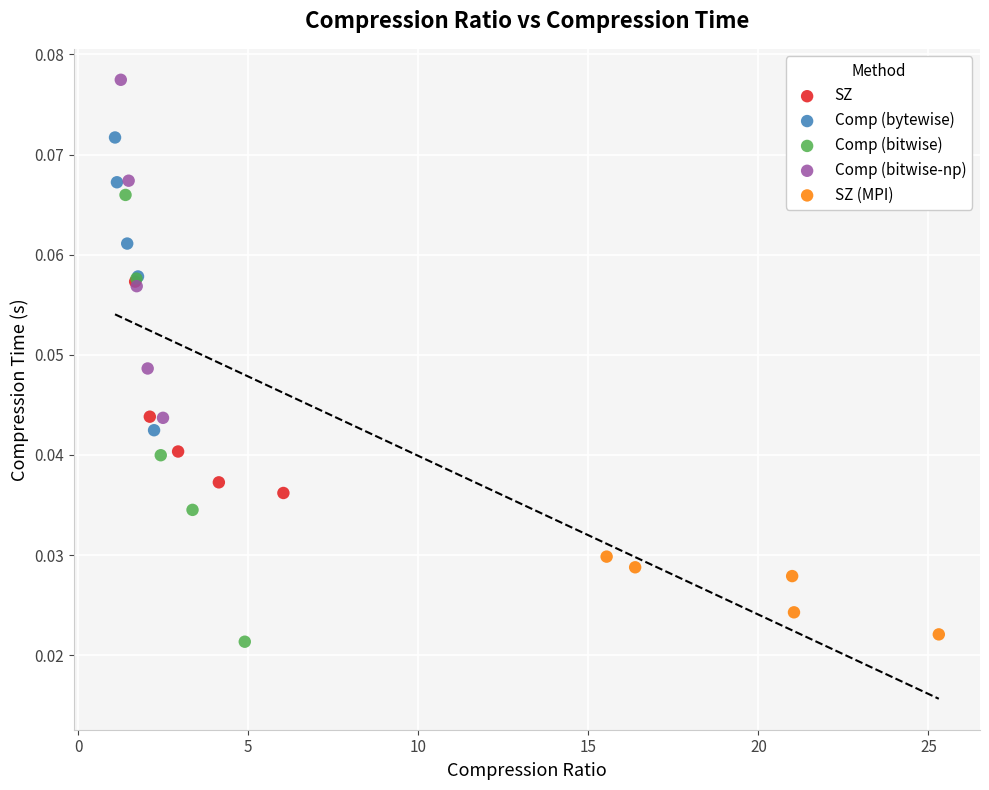

Which series has the largest Y range (max minus min)?

Comp (bitwise)